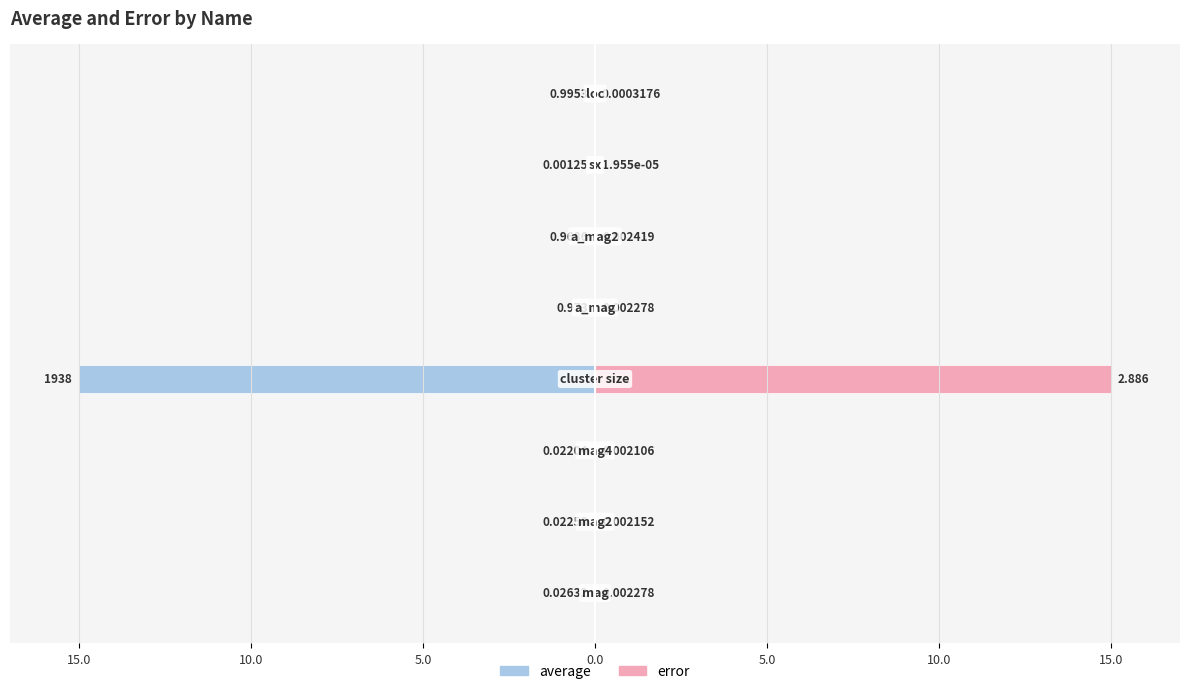

At 5.0, list the series in order from smallest to largest.

average, error